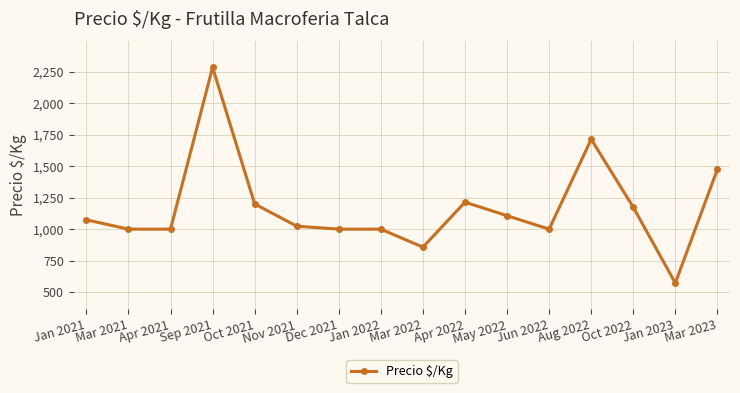

Reading left to right, extract all data points from this chart.

1074.4	1000.0	1000.0	2286.0	1200.2	1023.8	1000.0	1000.0	857.0	1214.5	1107.0	1000.0	1714.0	1174.5	571.5	1476.0